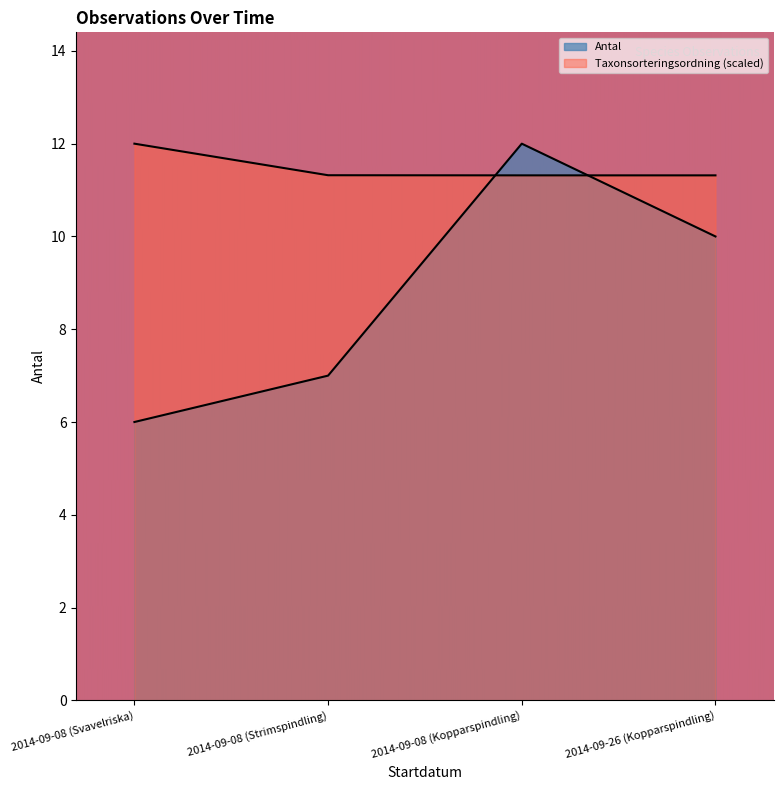

Where is Antal nearest to the value 9?

2014-09-26 (Kopparspindling)